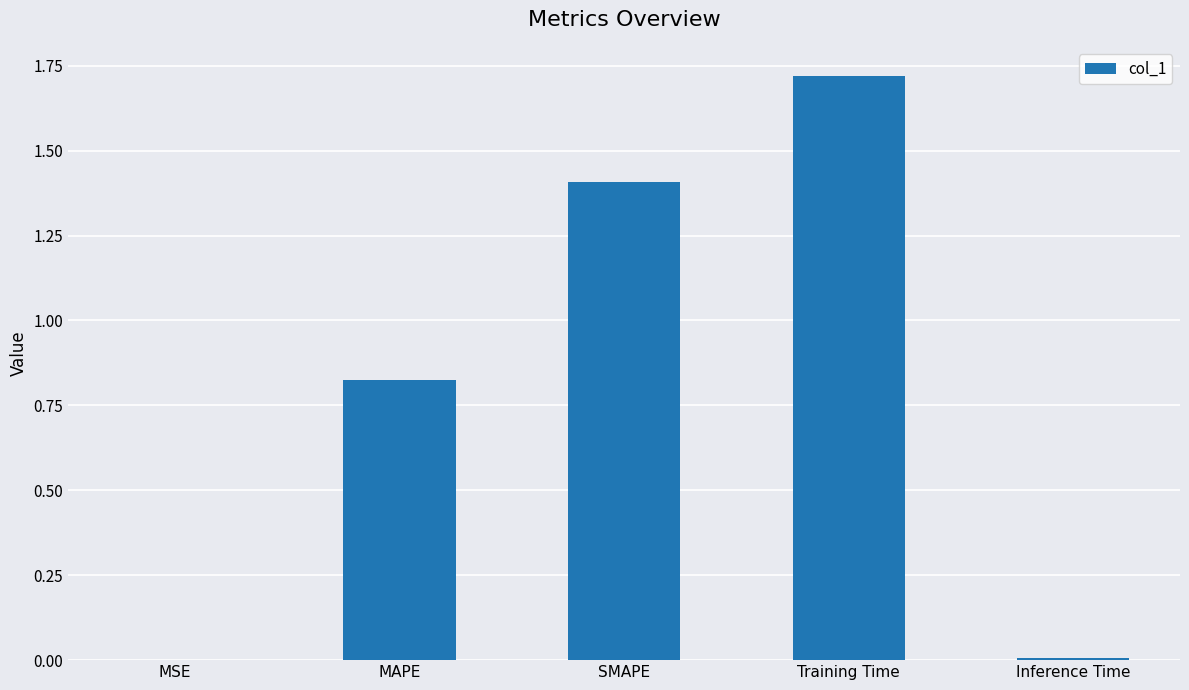

What is the ratio of the value at MAPE to the value at SMAPE?

0.6